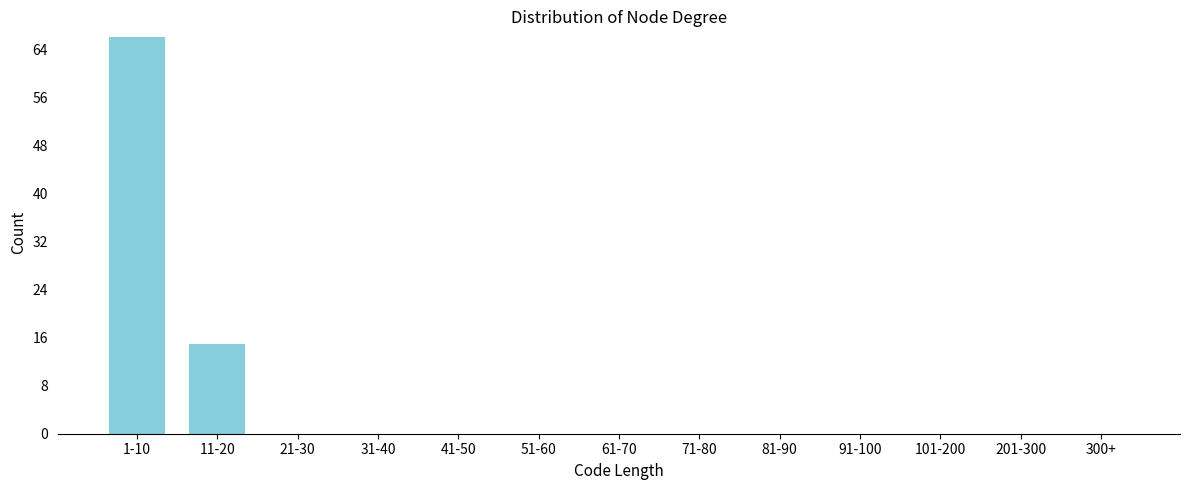

Reading right to left, list all the values displayed in this chart.

300+=0	201-300=0	101-200=0	91-100=0	81-90=0	71-80=0	61-70=0	51-60=0	41-50=0	31-40=0	21-30=0	11-20=15	1-10=66